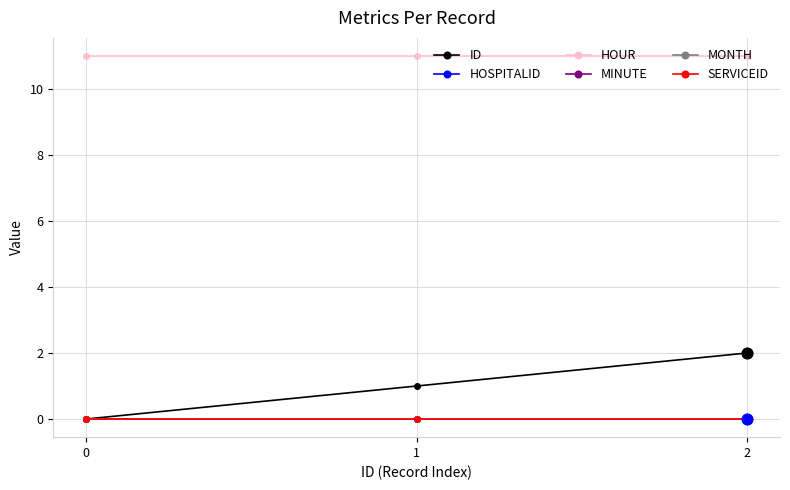

What is the total value across all series at 0?

11